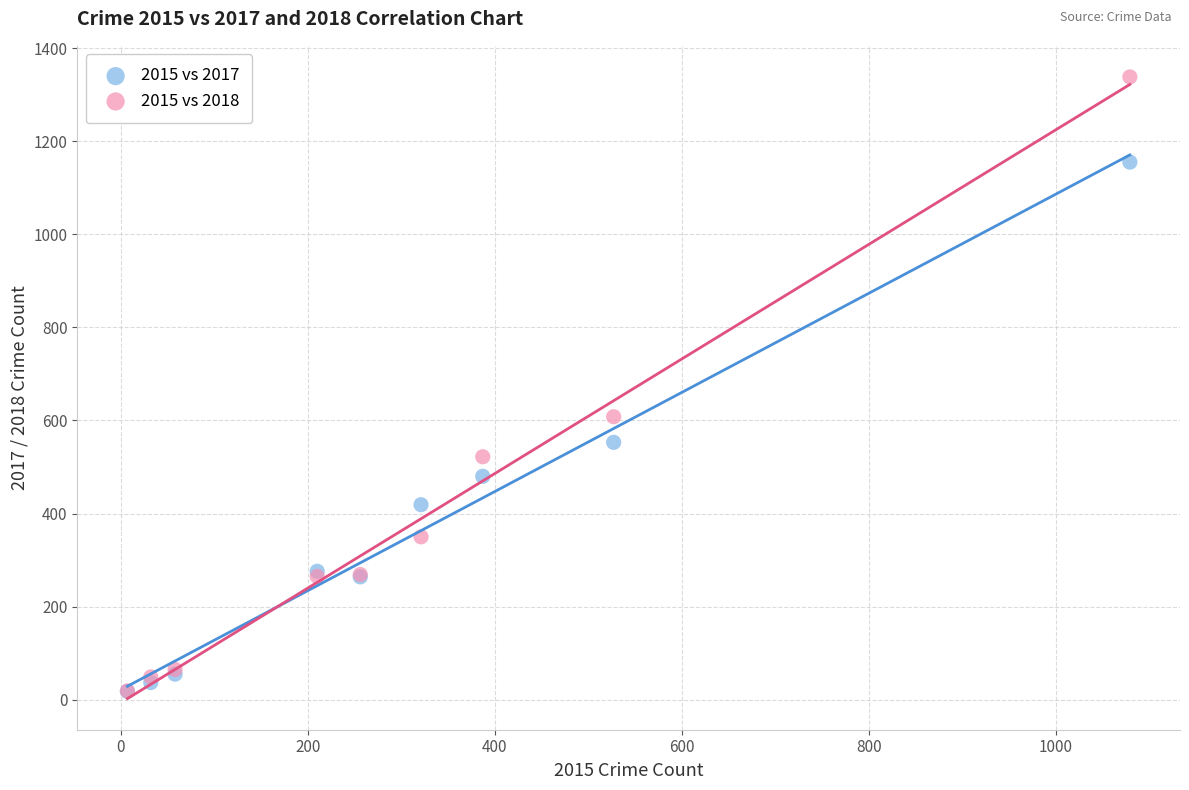

Across all series, what Y value is closest to 678?

608